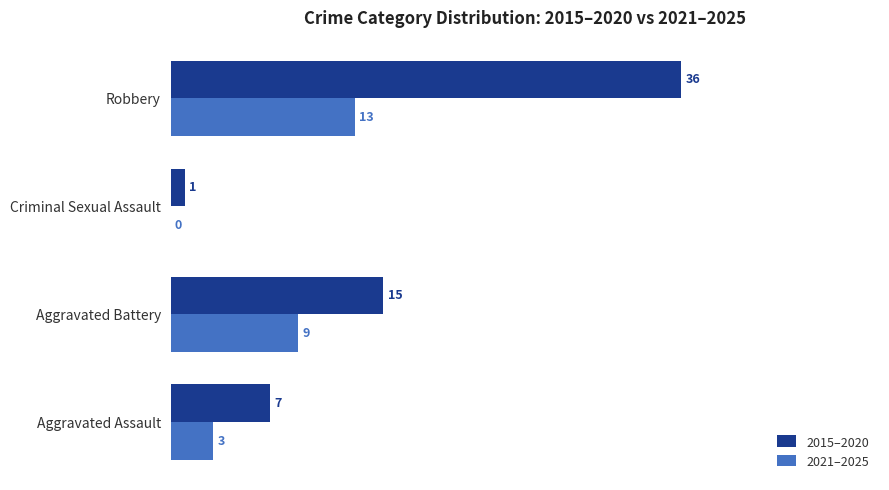

What is the average value of the 2021–2025 series?

6